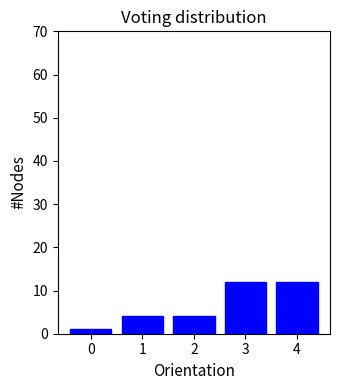

Reading left to right, extract all data points from this chart.

0=1	1=4	2=4	3=12	4=12